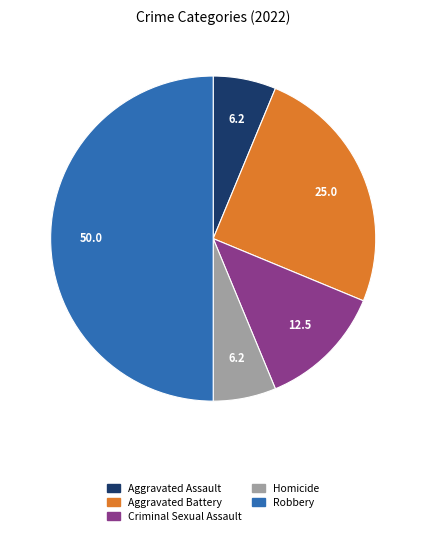

Do Aggravated Battery and Aggravated Assault together represent more than half of the pie?

No